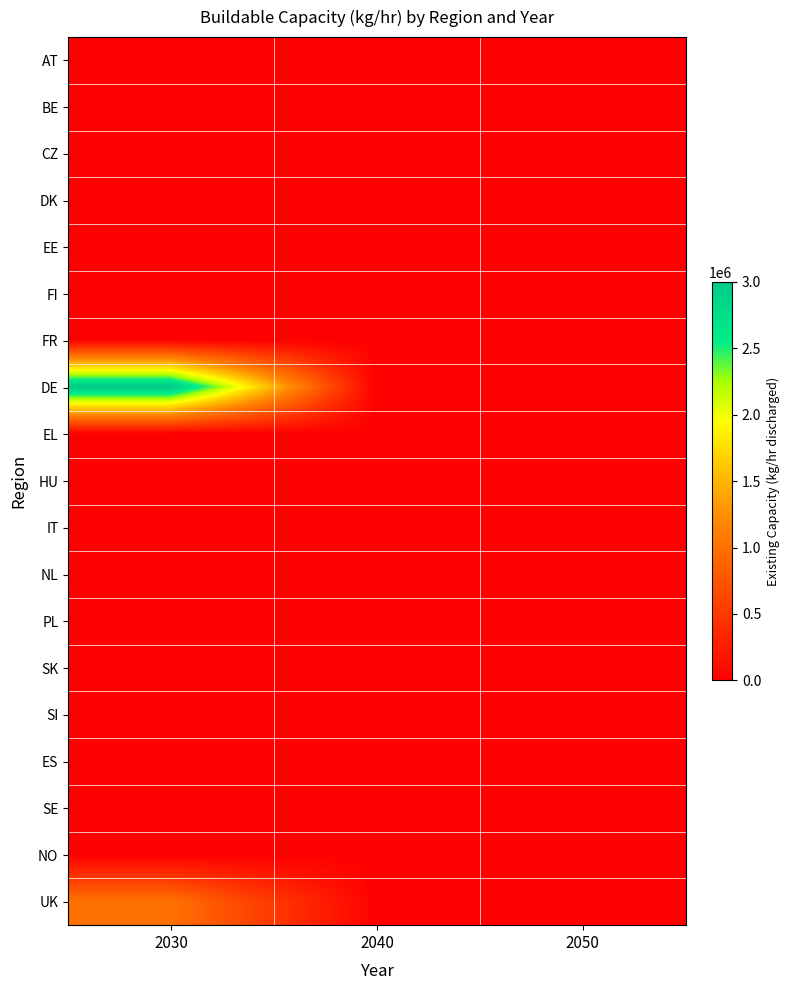

Reading right to left, extract all data points from this chart.

AT: 2050=0.0	2040=0.0	2030=0.0
BE: 2050=0.0	2040=0.0	2030=0.0
CZ: 2050=0.0	2040=0.0	2030=0.0
DK: 2050=0.0	2040=0.0	2030=0.0
EE: 2050=0.0	2040=0.0	2030=0.0
FI: 2050=0.0	2040=0.0	2030=0.0
FR: 2050=0.0	2040=0.0	2030=3003.0
DE: 2050=0.0	2040=0.0	2030=3000000.0
EL: 2050=0.0	2040=0.0	2030=0.0
HU: 2050=0.0	2040=0.0	2030=0.0
IT: 2050=0.0	2040=0.0	2030=0.0
NL: 2050=0.0	2040=0.0	2030=0.0
PL: 2050=0.0	2040=0.0	2030=0.0
SK: 2050=0.0	2040=0.0	2030=0.0
SI: 2050=0.0	2040=0.0	2030=0.0
ES: 2050=0.0	2040=0.0	2030=0.0
SE: 2050=0.0	2040=0.0	2030=0.0
NO: 2050=0.0	2040=0.0	2030=0.0
UK: 2050=0.0	2040=0.0	2030=1000000.0